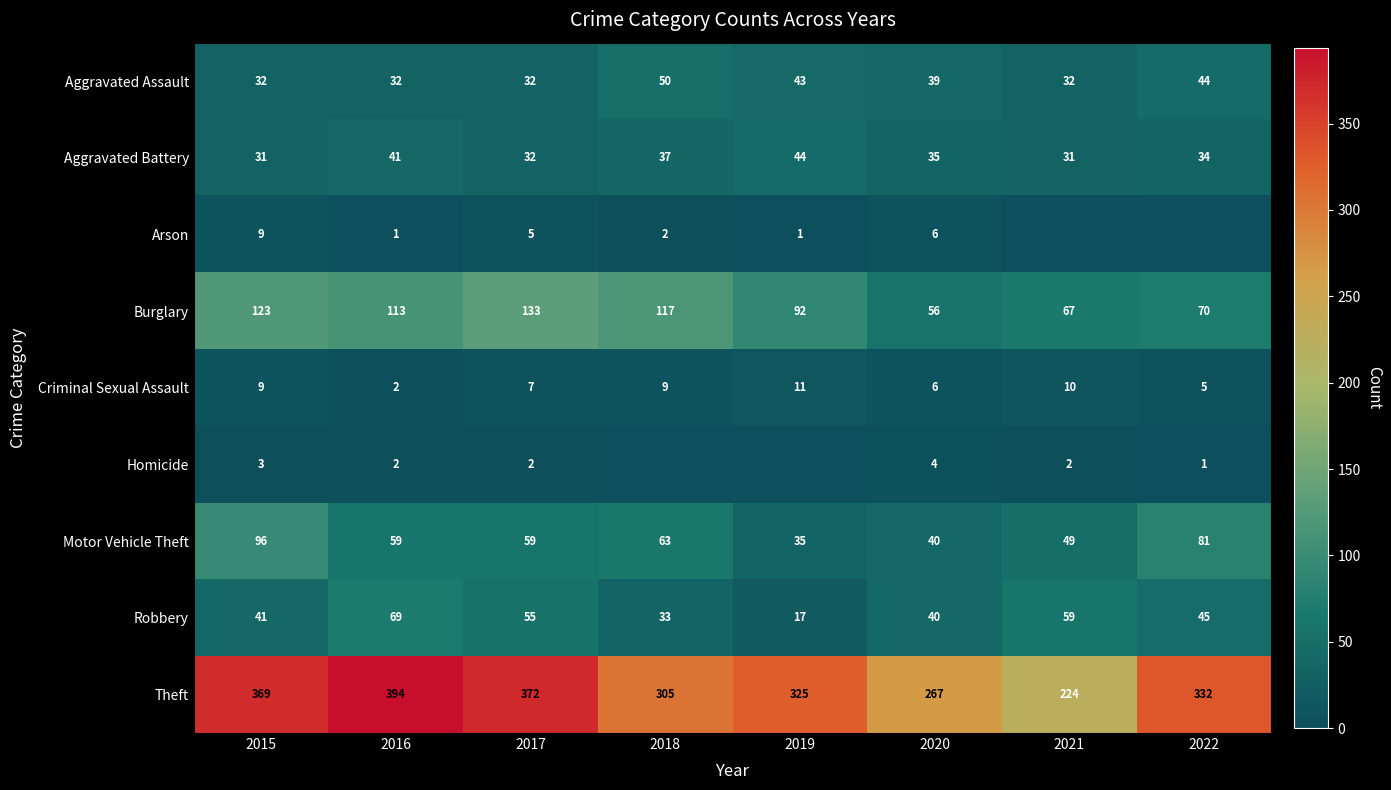

What is the average value of the Criminal Sexual Assault series?

7